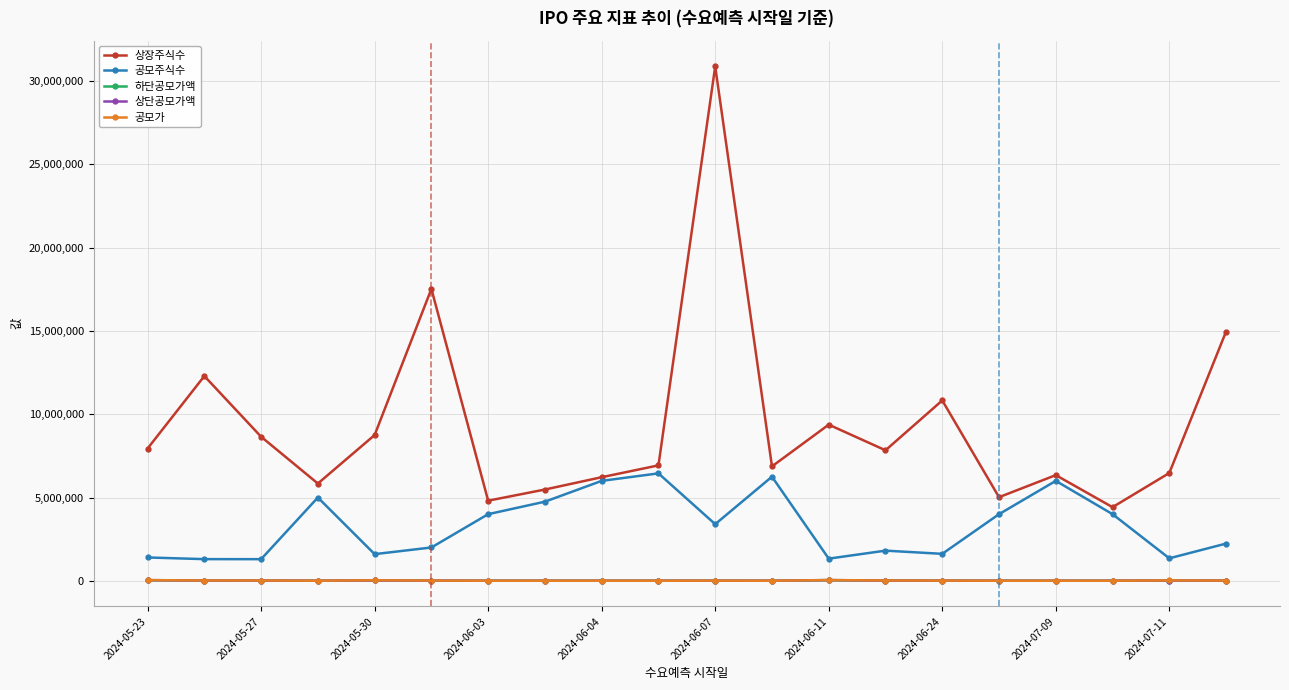

True or false: 공모주식수 and 상단공모가액 intersect in this chart.

False